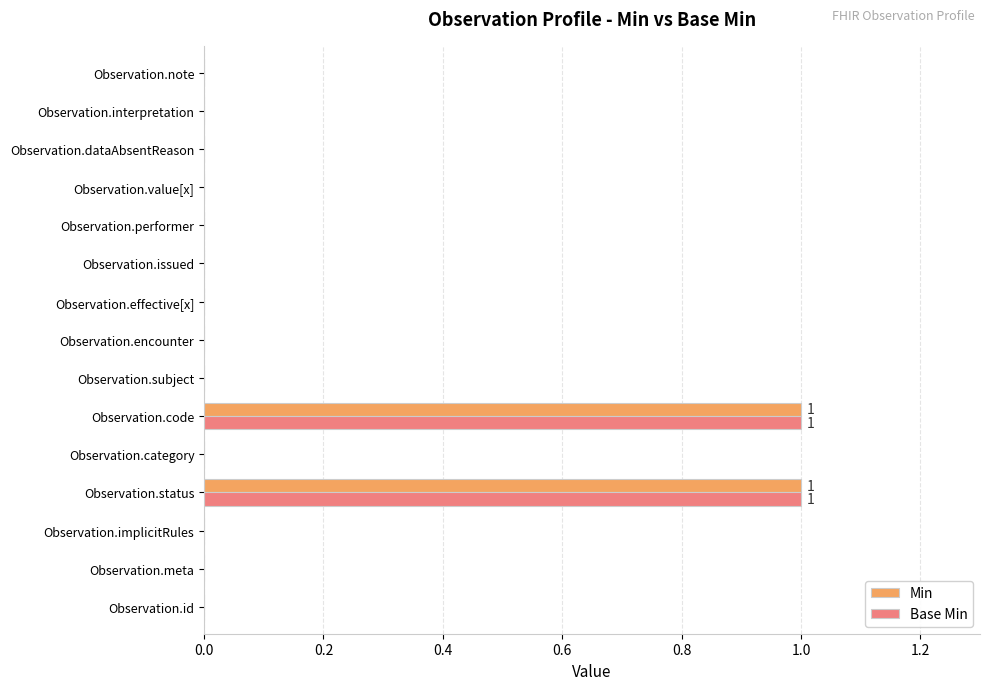

True or false: Base Min has a value of 0 at Observation.encounter.

True